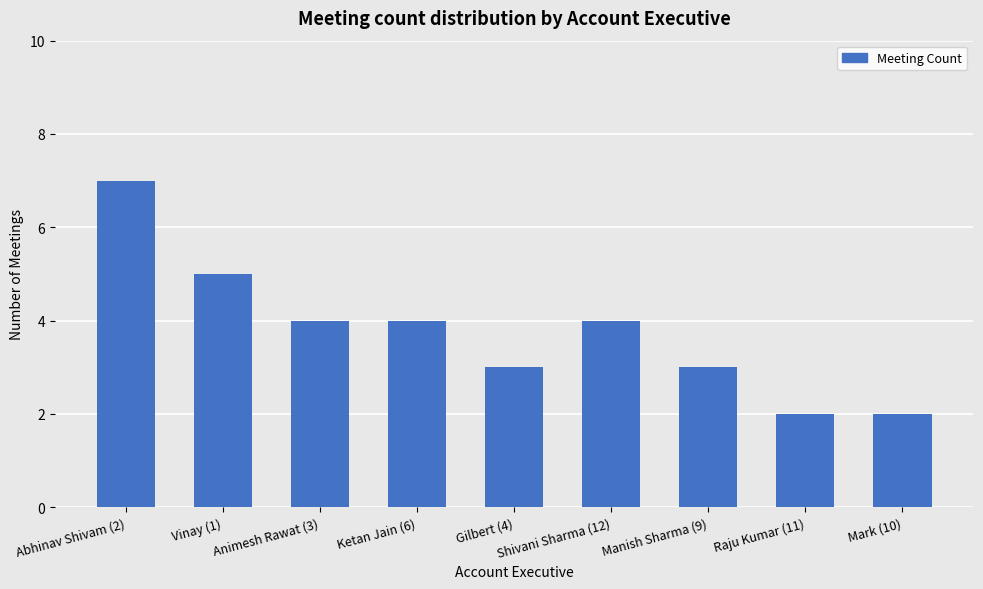

The chart shows a value of 3 at Vinay (1). True or false?

False